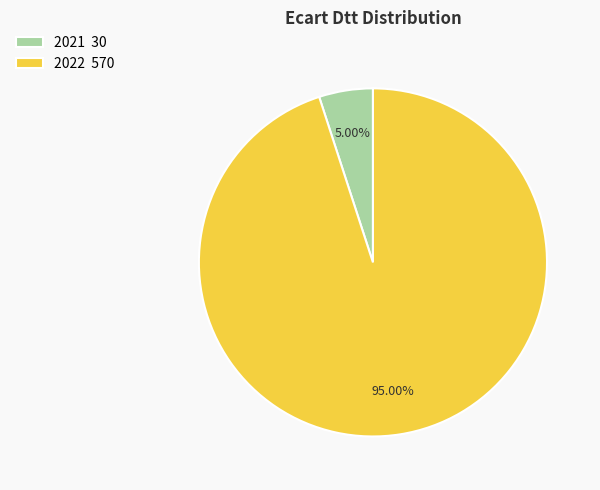

To the nearest percent, what is the difference between the largest and smallest slice percentages?

90%